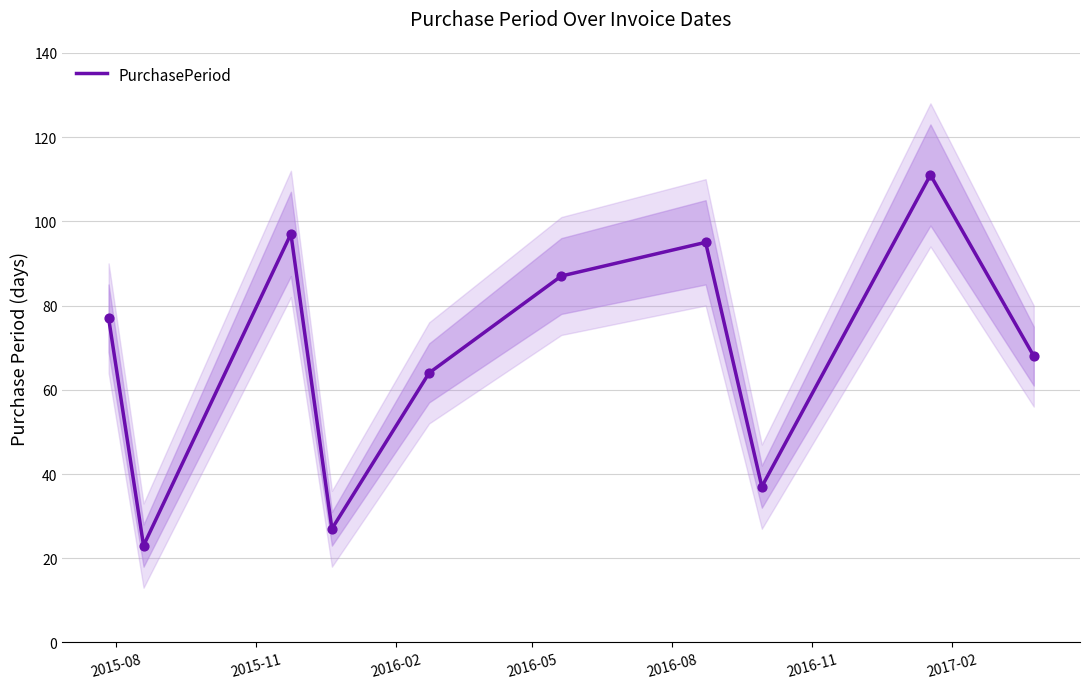

What is the lowest value of the PurchasePeriod series?

23